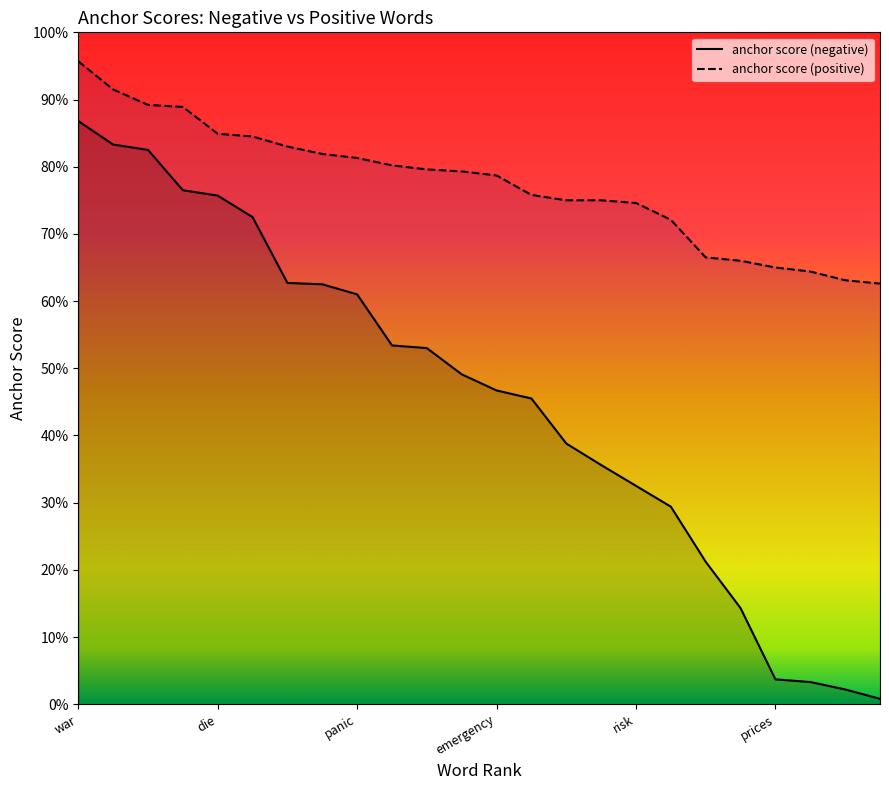

What is the sum of all anchor score (positive) values?

18.6